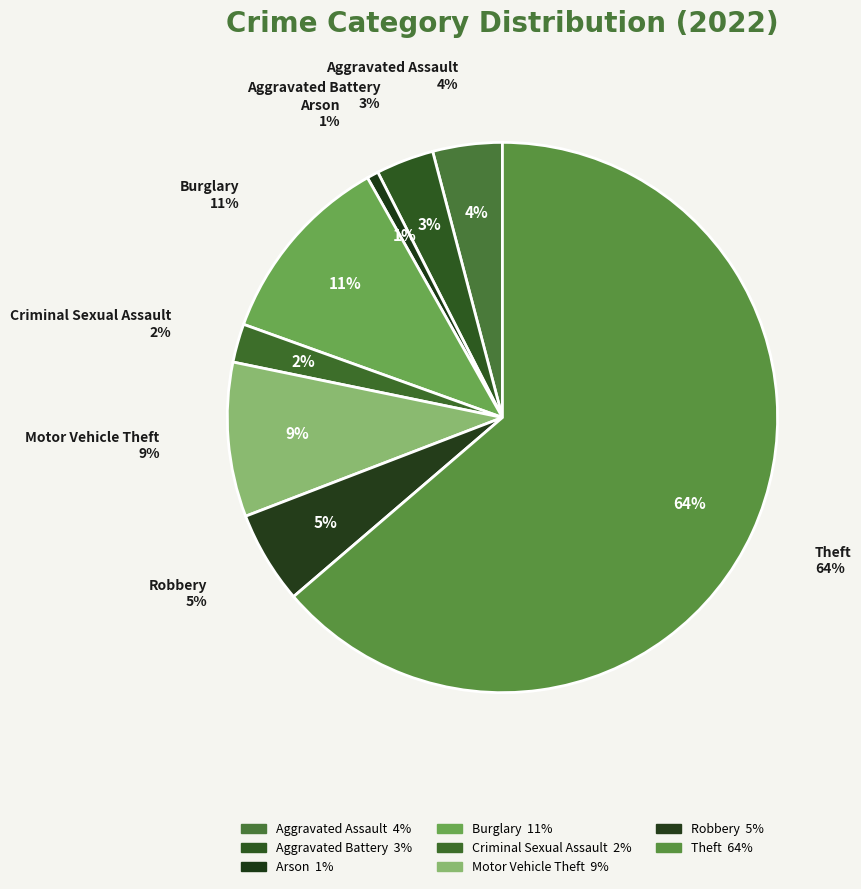

What portion of the pie excludes Theft?

36.3%